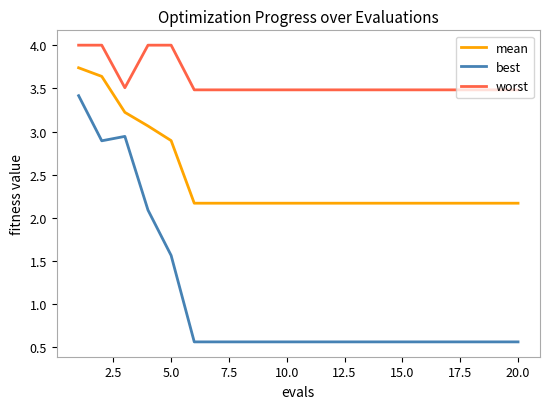

What is the minimum value shown in the chart?

0.6